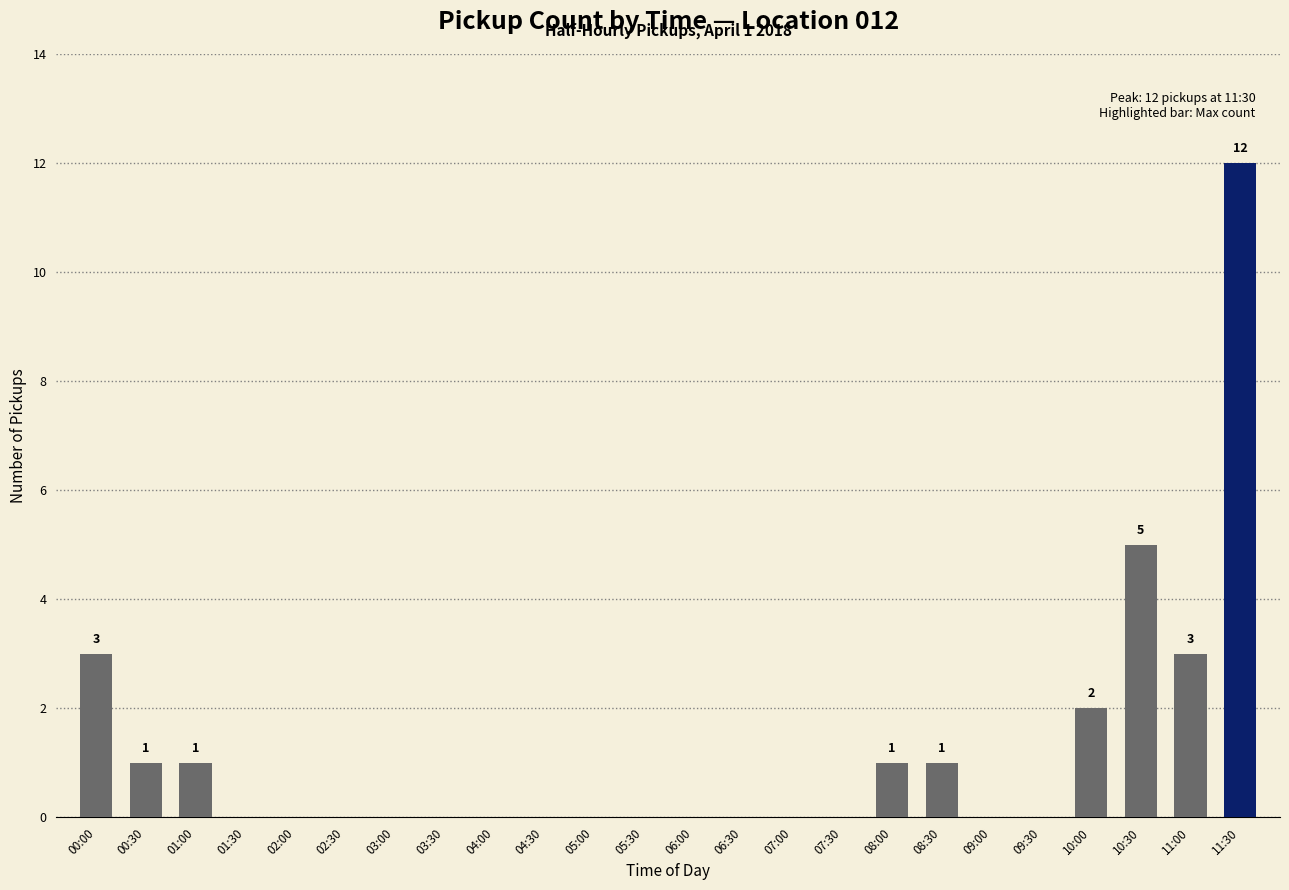

How many data points does each series have?

24